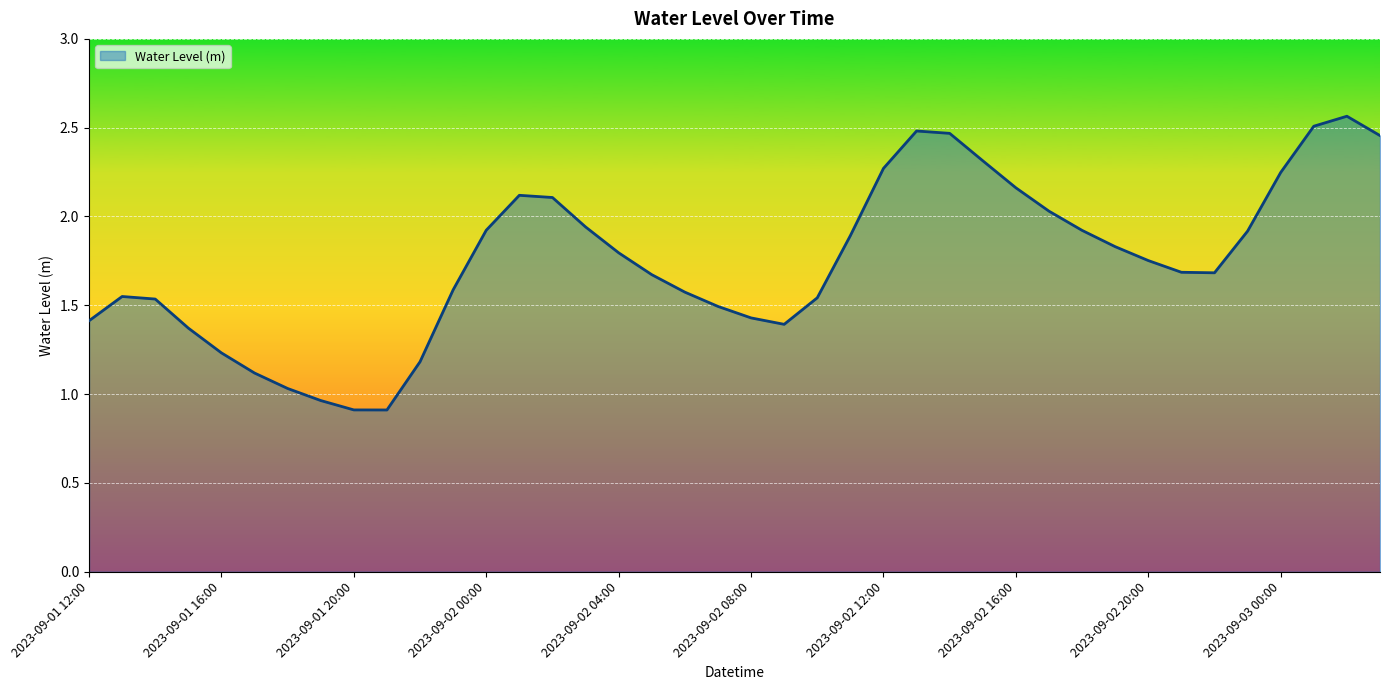

What is the minimum value shown in the chart?

0.9